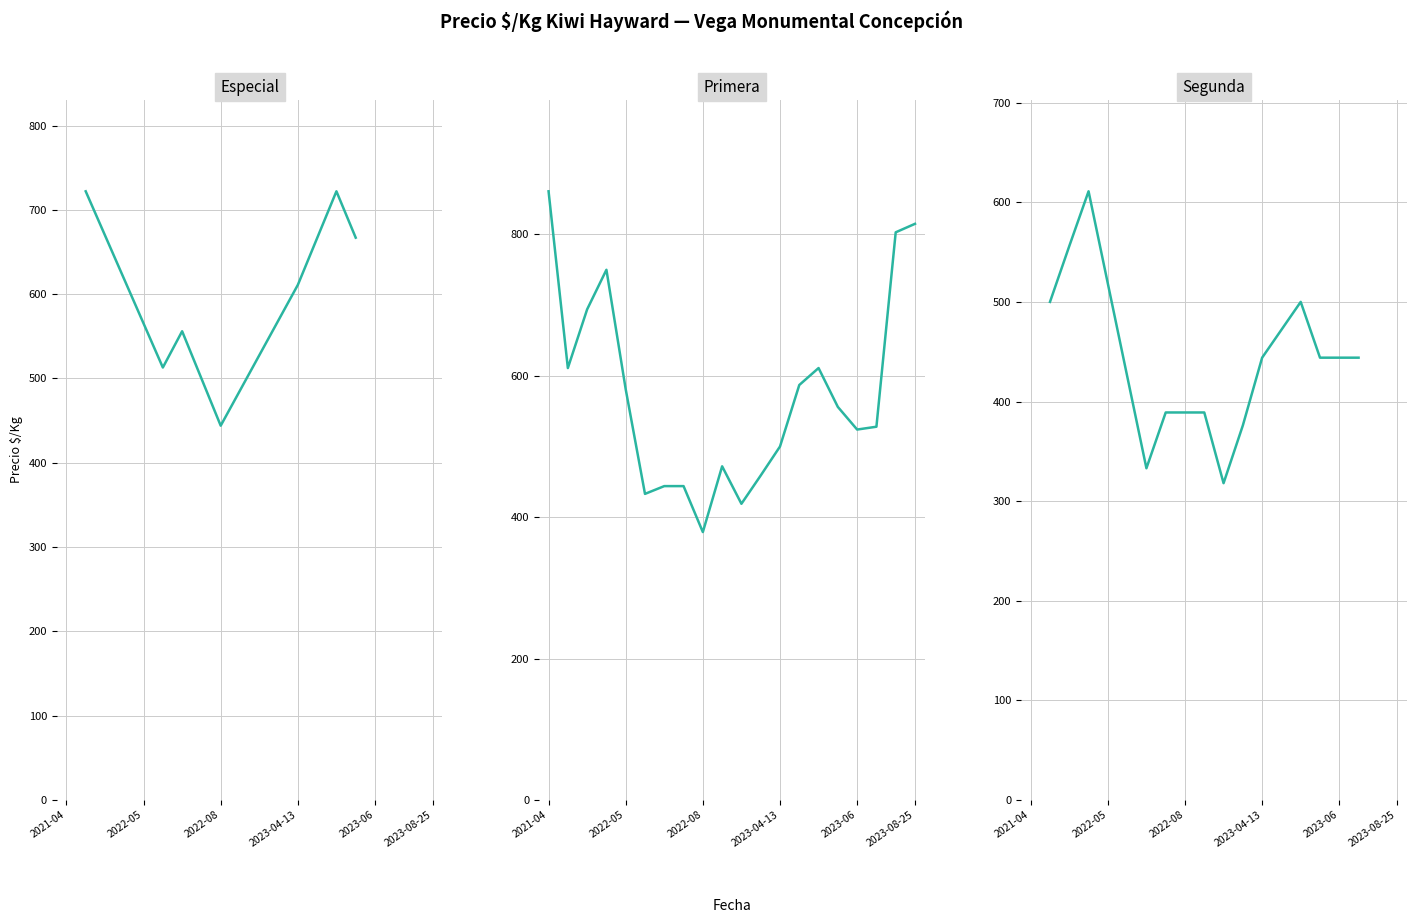

The chart shows a value of 556 at 15. True or false?

True